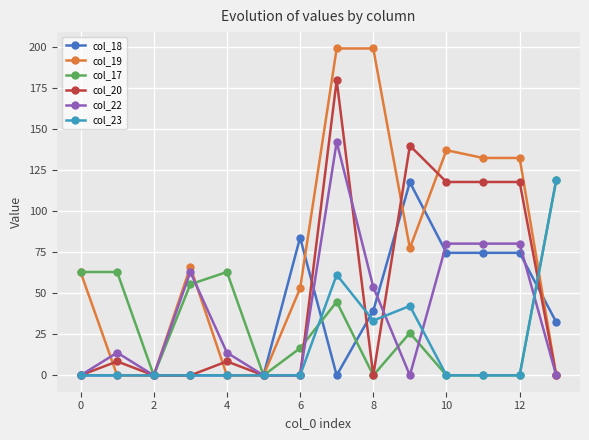

Reading right to left, list all the values displayed in this chart.

col_18: 32.5	74.7	74.7	74.7	117.7	39.4	0.0	84.0	0.0	0.0	0.0	0.0	0.0	0.0
col_19: 0.0	132.5	132.5	137.2	77.5	199.2	199.2	53.0	0.0	0.0	66.0	0.0	0.0	63.0
col_17: 119.0	0.0	0.0	0.0	25.8	0.0	44.8	16.6	0.0	63.0	55.5	0.0	63.0	63.0
col_20: 0.0	117.9	117.9	117.9	140.0	0.0	179.9	0.0	0.0	8.5	0.0	0.0	8.5	0.0
col_22: 0.0	80.3	80.3	80.3	0.0	53.9	142.3	0.0	0.0	13.9	63.0	0.0	13.9	0.0
col_23: 119.0	0.0	0.0	0.0	42.3	33.4	61.3	0.0	0.0	0.0	0.0	0.0	0.0	0.0